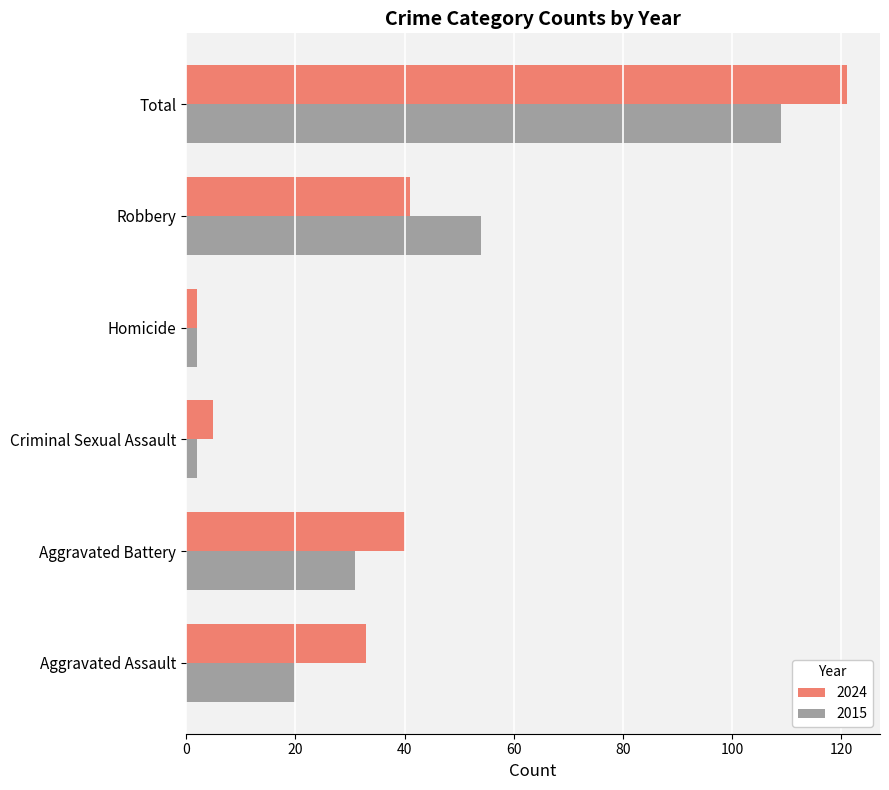

At which category is the sum across all series the highest?

Total